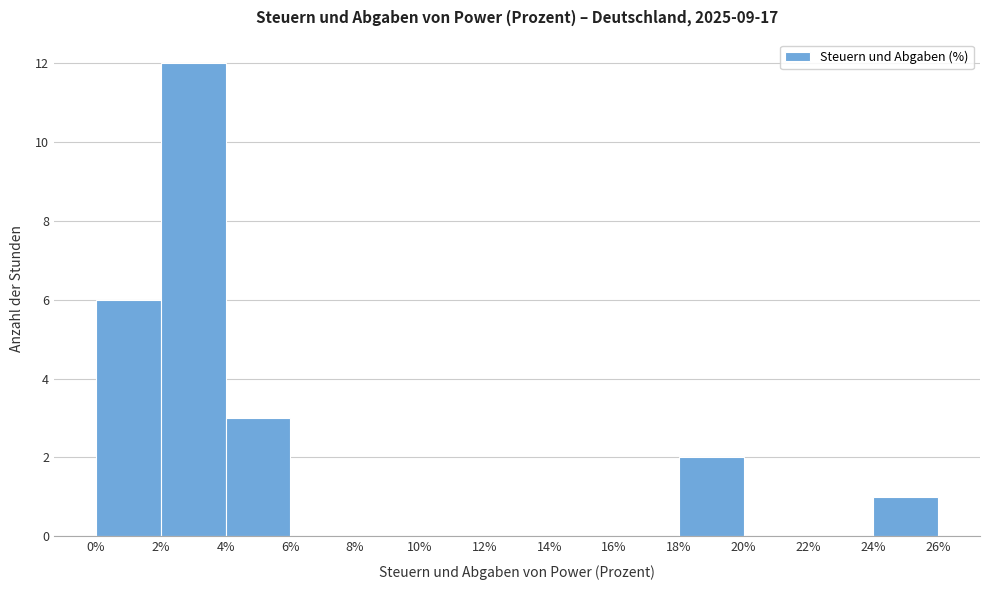

What is the height of the bar covering 24% to 26% on the x-axis? The values are not printed on the chart, so give them approximately, as read against the axis.

1